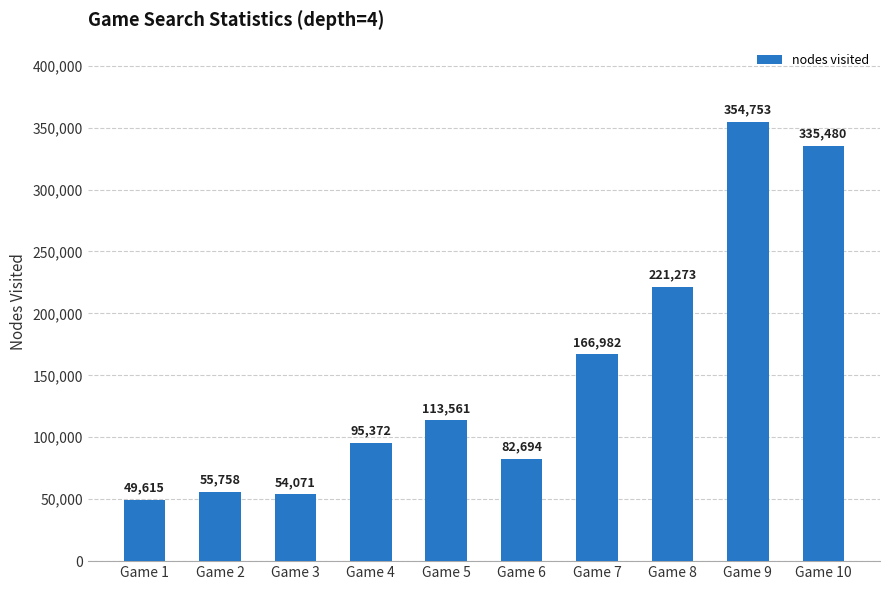

Reading left to right, transcribe all the data shown in this chart.

49615	55758	54071	95372	113561	82694	166982	221273	354753	335480